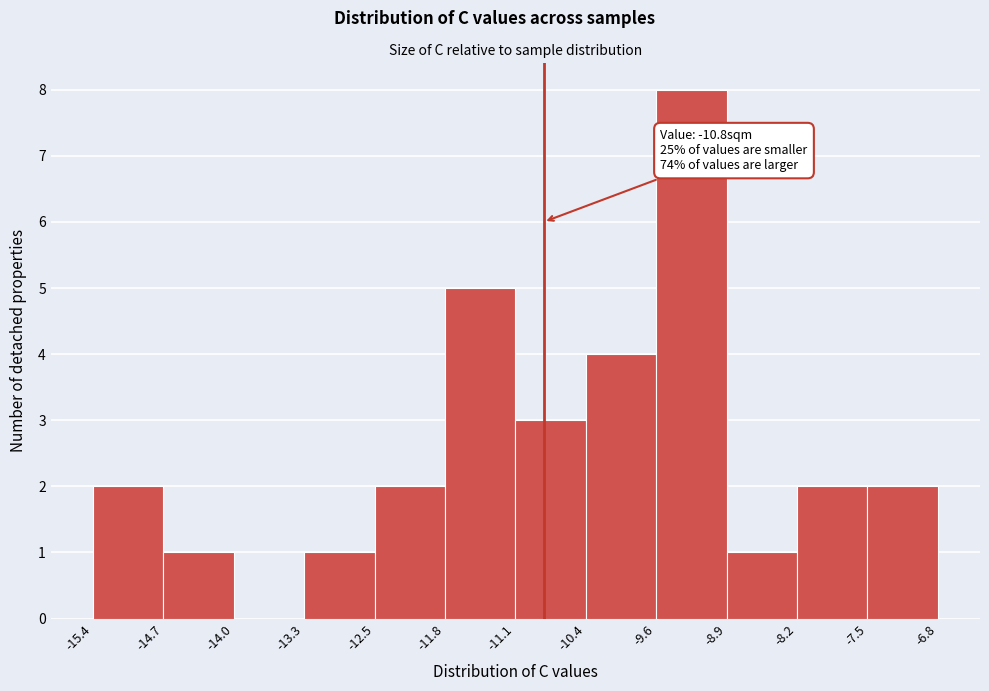

Which range on the x-axis has the tallest bar?

-9.6 to -8.9